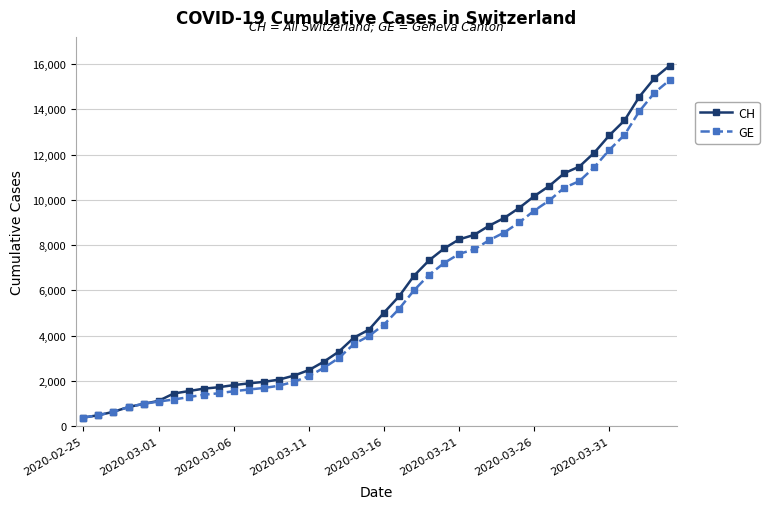

What is the maximum value shown in the chart?

15926